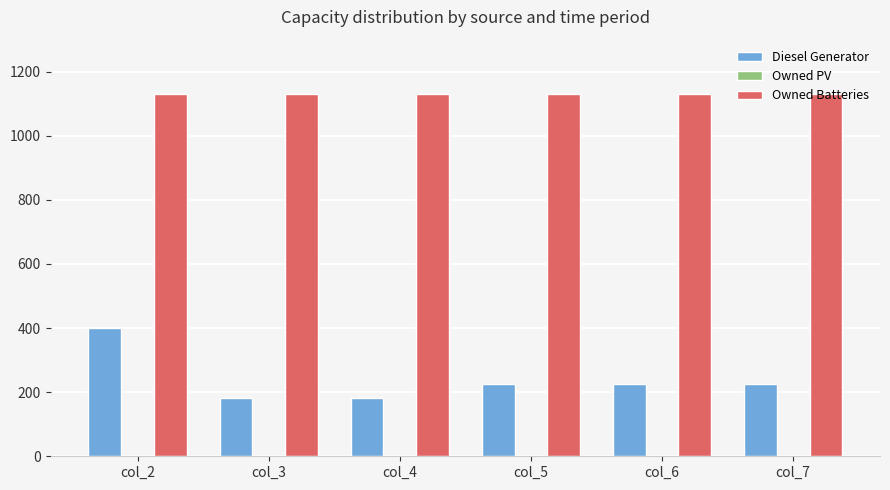

At which category is the sum across all series the highest?

col_2